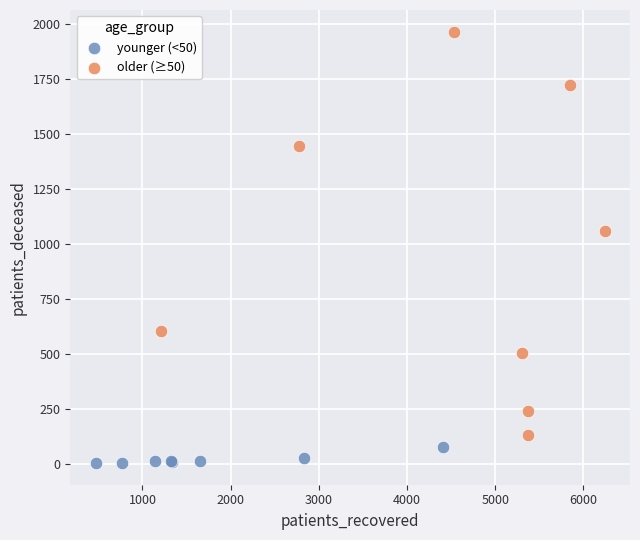

Which series has the widest spread of Y values?

older (≥50)